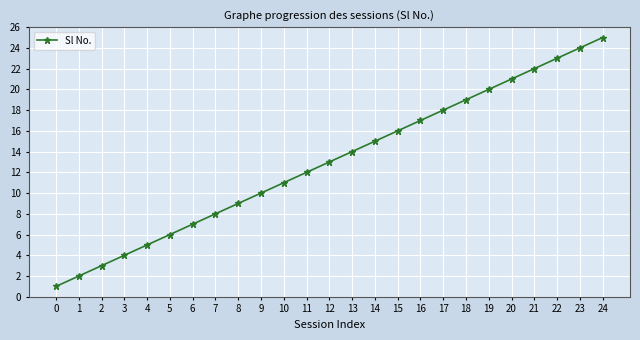

Reading left to right, what are all the values shown in this chart?

0=1	1=2	2=3	3=4	4=5	5=6	6=7	7=8	8=9	9=10	10=11	11=12	12=13	13=14	14=15	15=16	16=17	17=18	18=19	19=20	20=21	21=22	22=23	23=24	24=25